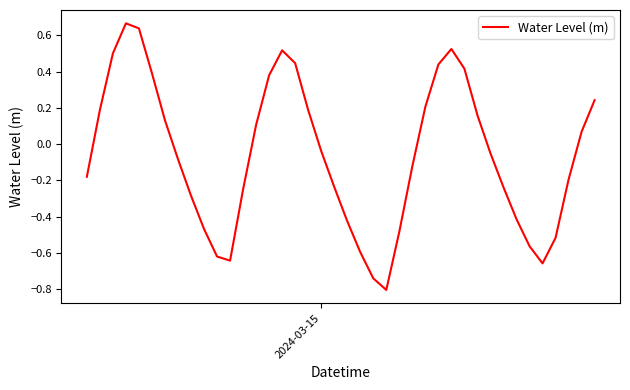

What is the smallest value displayed?

-0.8